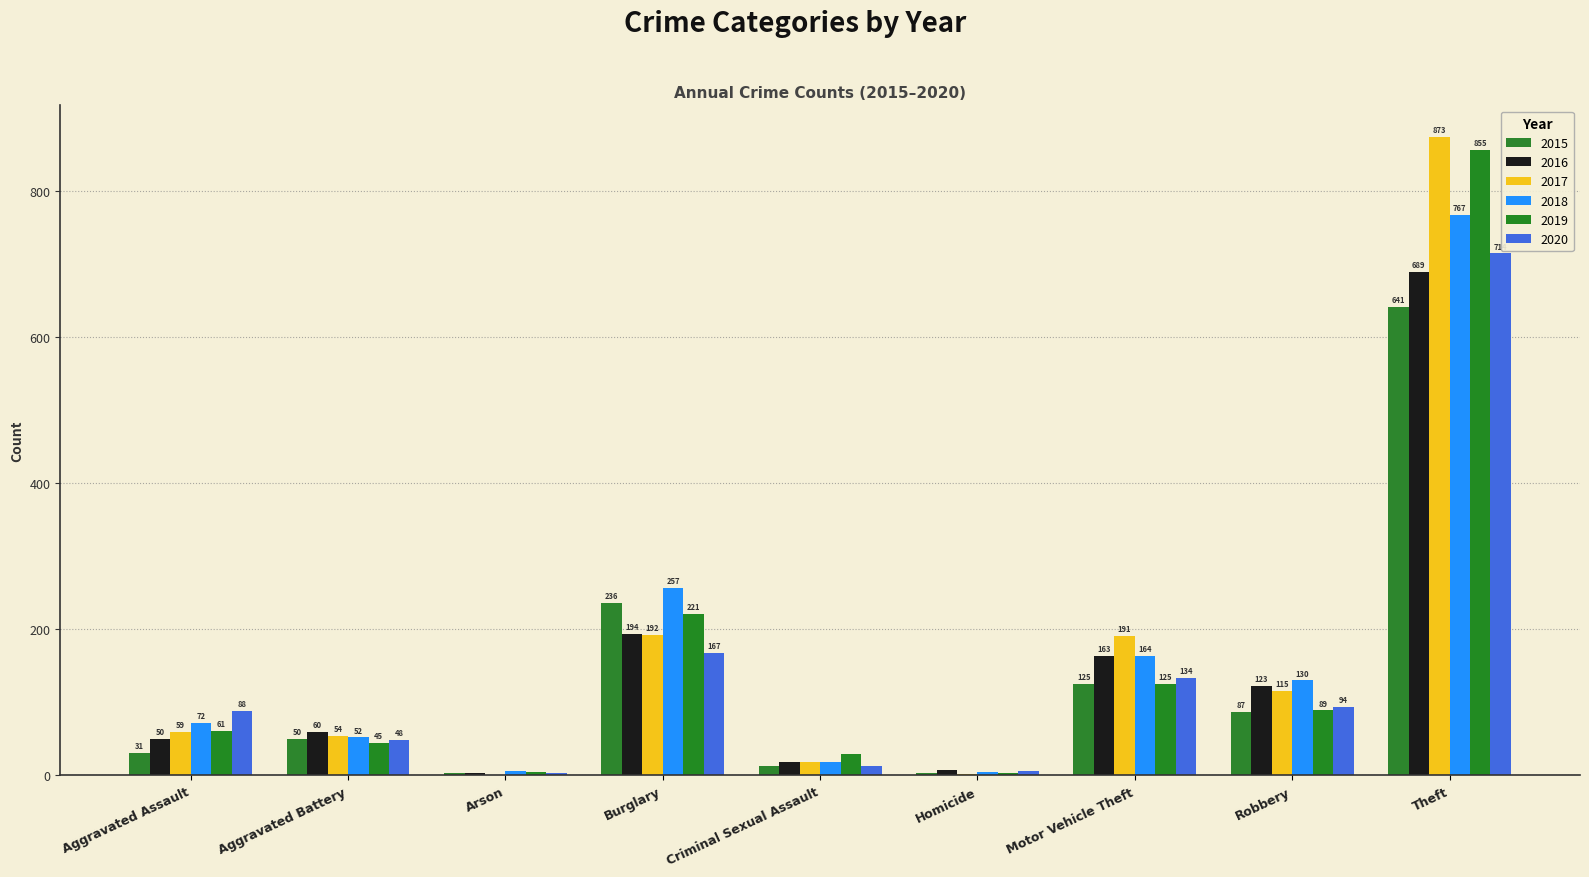

What position from the left is Homicide?

6